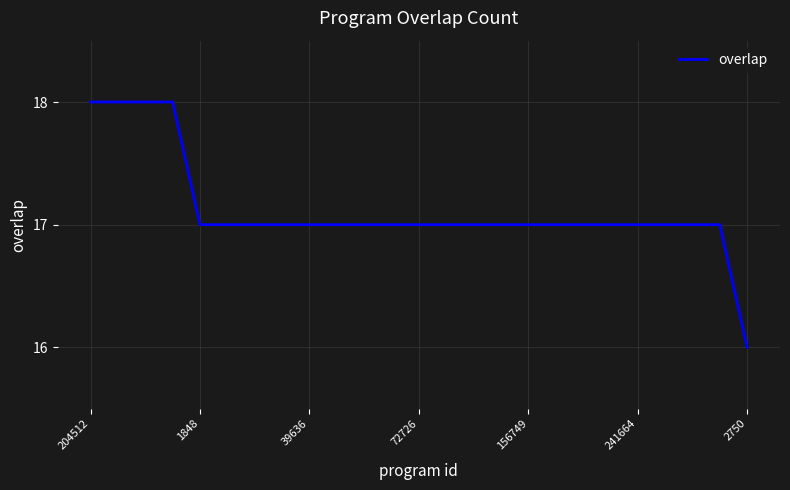

Does the chart display data point markers on the line(s)?

No